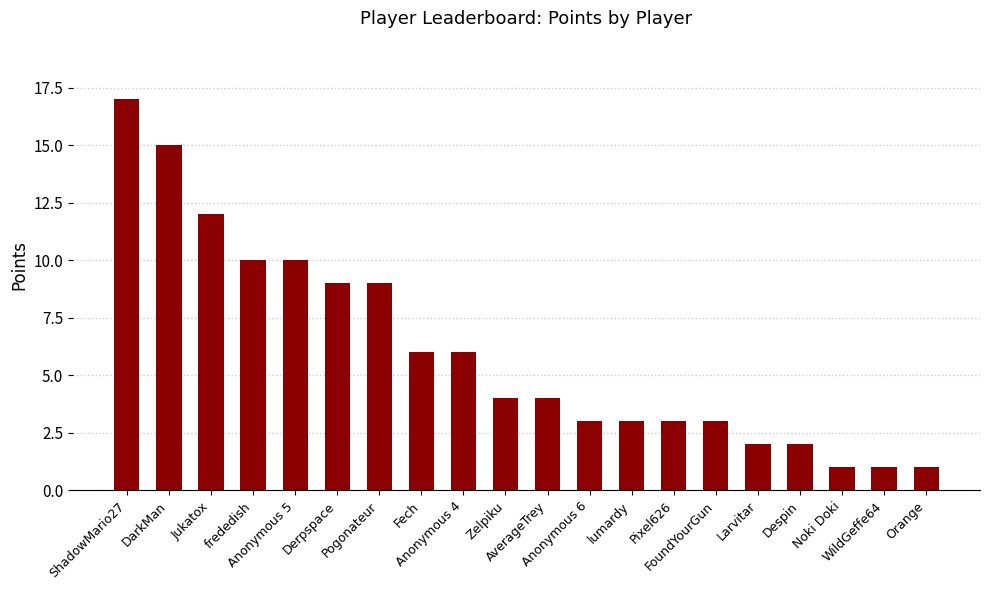

What is the approximate value at FoundYourGun, to the nearest 5?

5